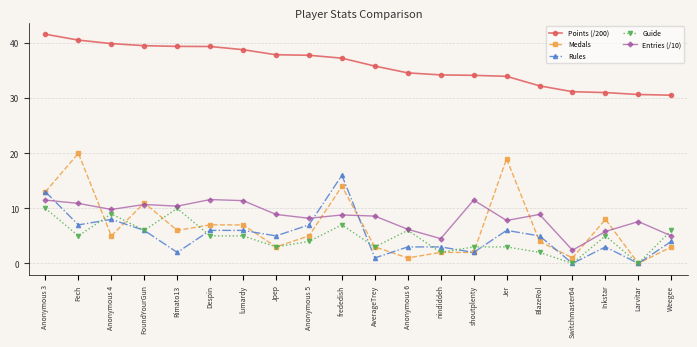

True or false: Entries (/10) has more than 0 interior local peaks.

True